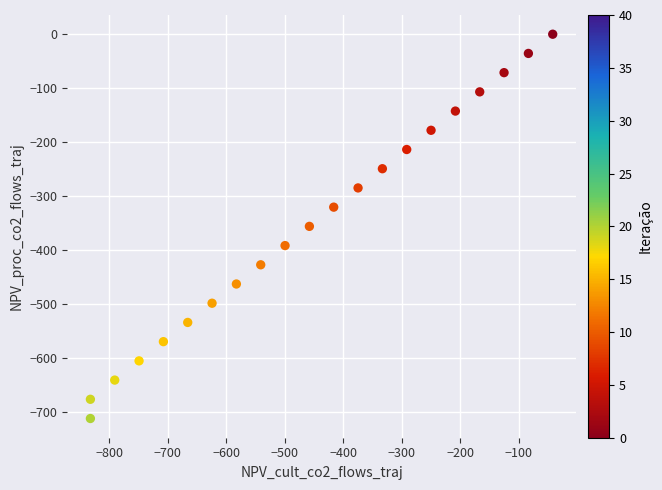

What is the range of X values (max minus min)?

790.7